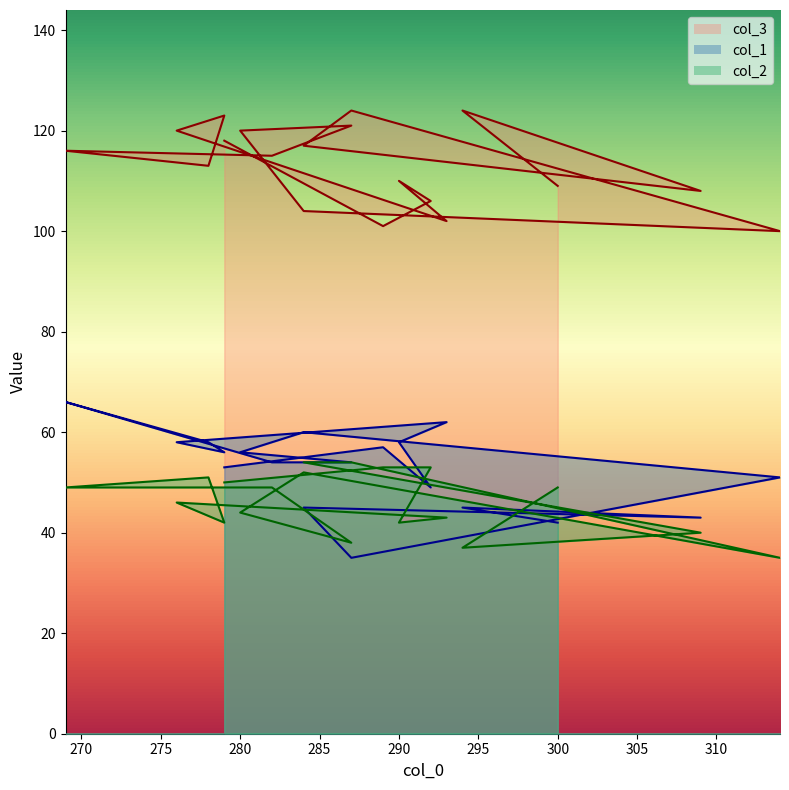

What is the total value across all series at 293?

207